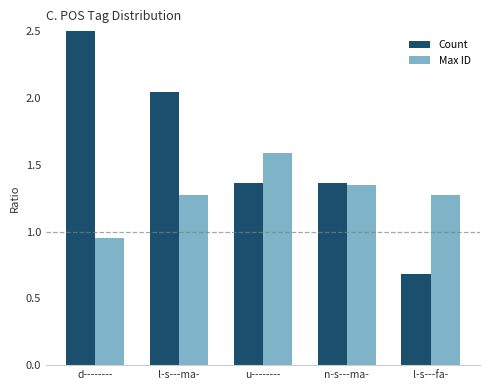

Are the bars grouped side by side (vs. stacked)?

Yes